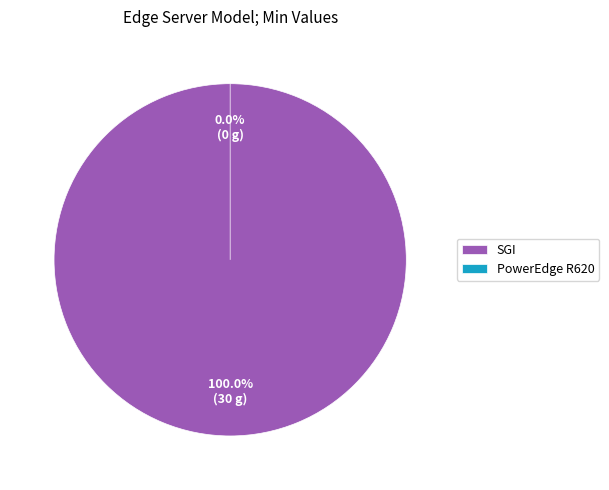

How many segments does this pie chart have?

2